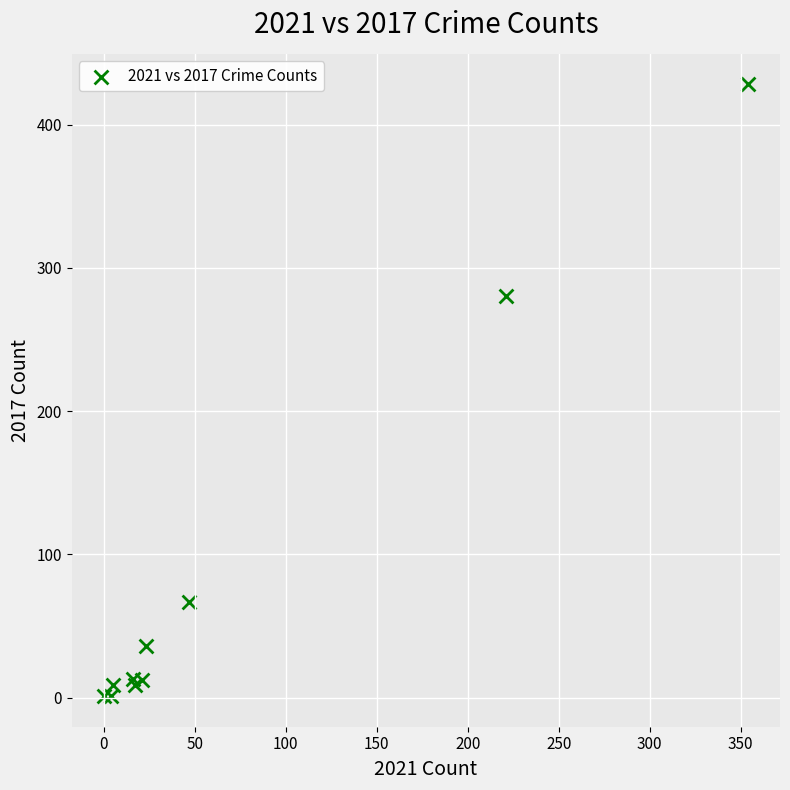

What Y value in the scatter plot is closest to 214?

280